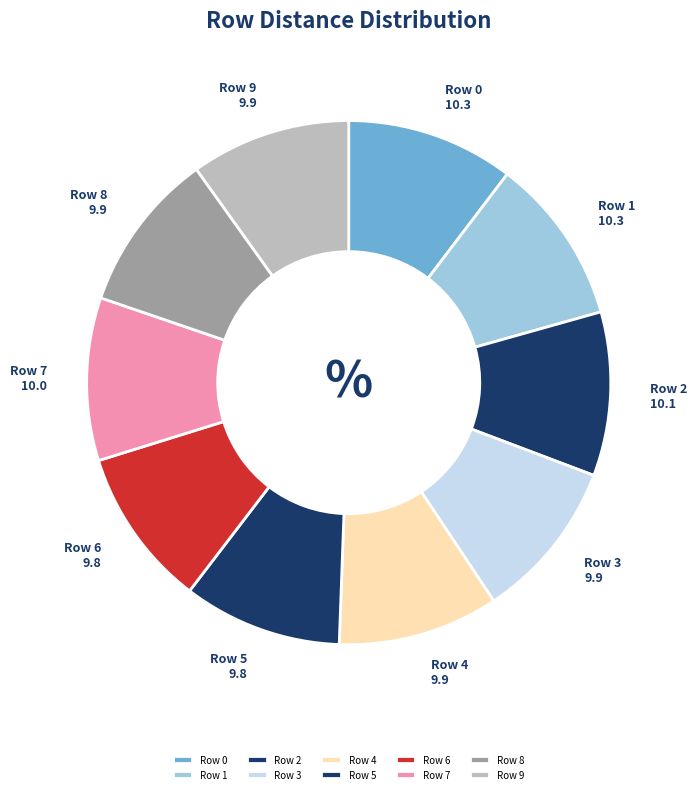

Is it true that Row 3 is 10% of the pie?

True